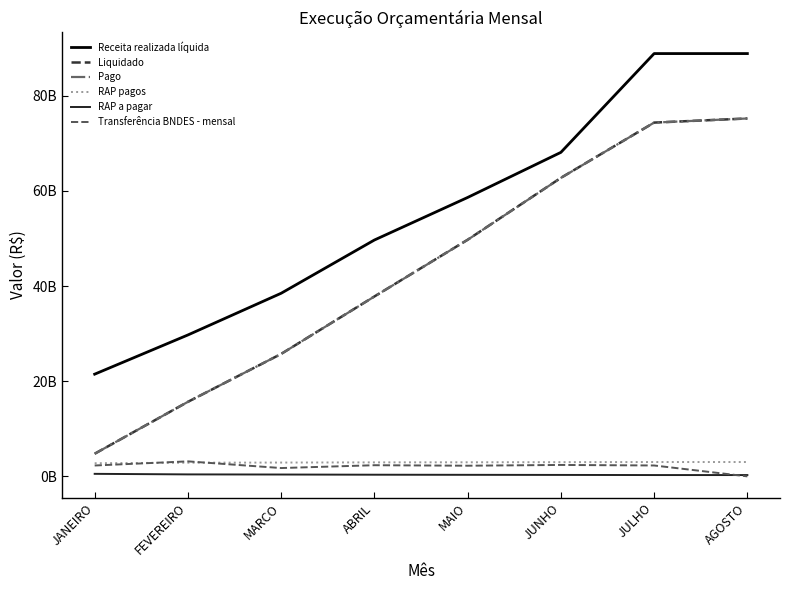

Which series changed the most between MARCO and ABRIL?

Liquidado